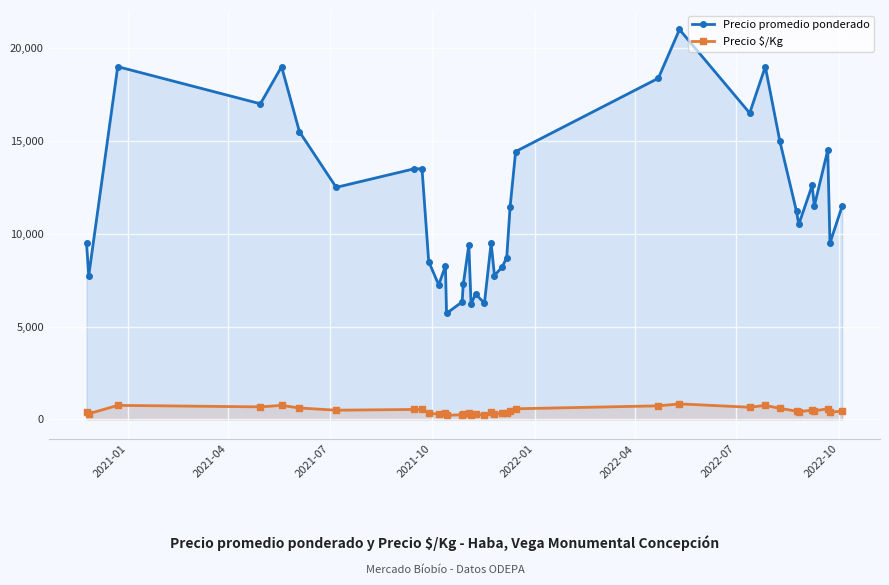

Which series has the largest total across all categories?

Precio promedio ponderado